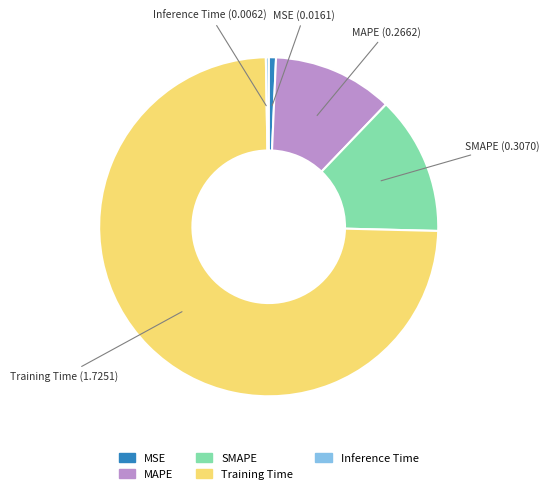

Is the sum of Training Time and SMAPE greater than half?

Yes